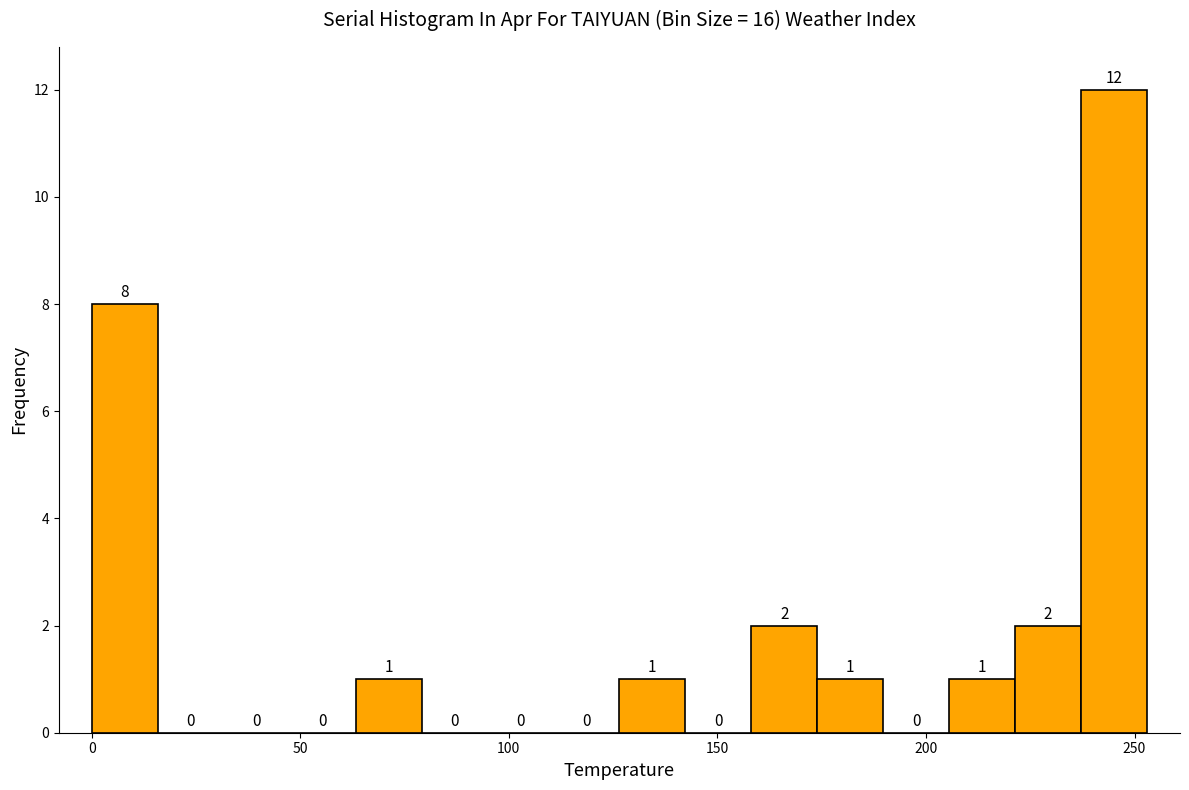

Around what value on the x-axis is the tallest bar? Give the approximate position of its centre, as read against the axis.

245